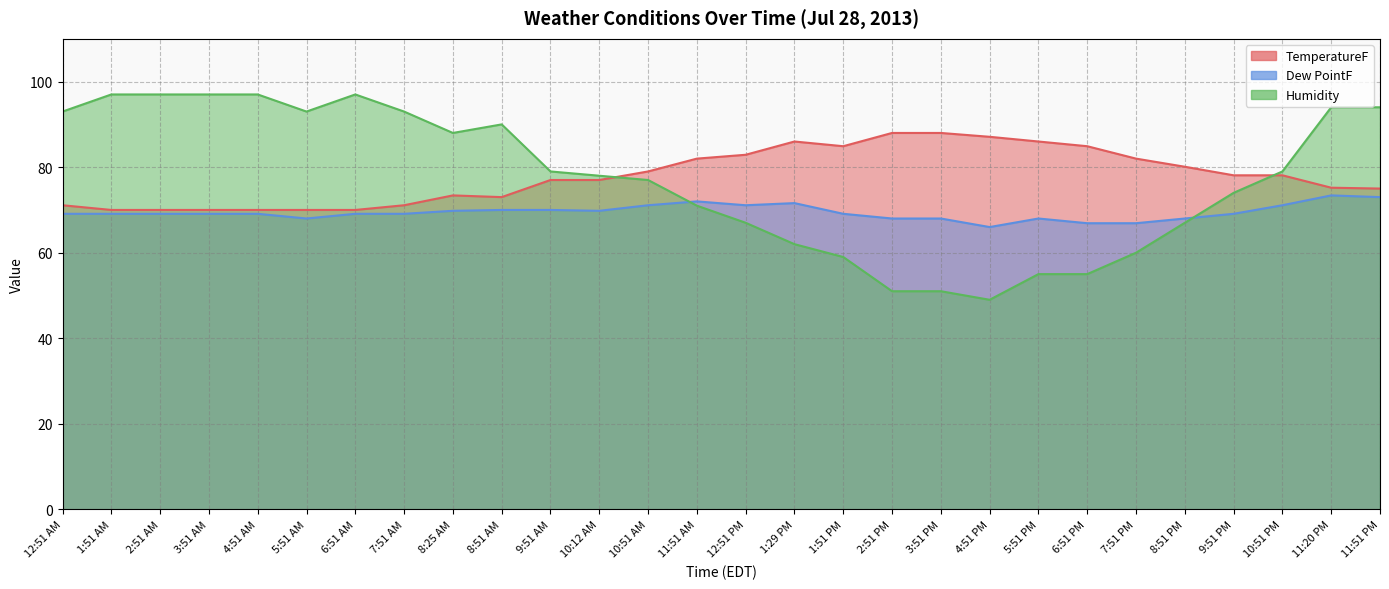

What is the label of the 8th point from the left?

7:51 AM